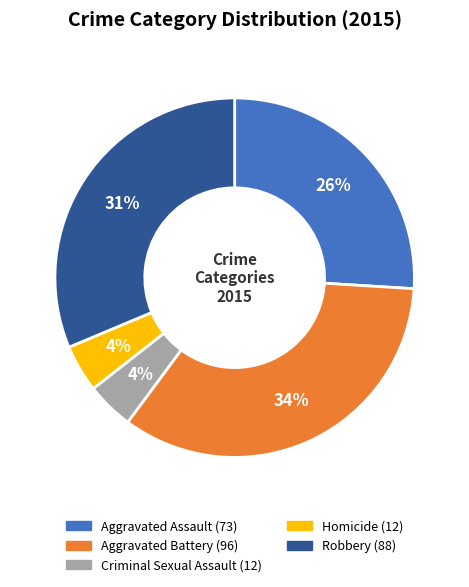

Is Aggravated Assault the majority of the pie?

No